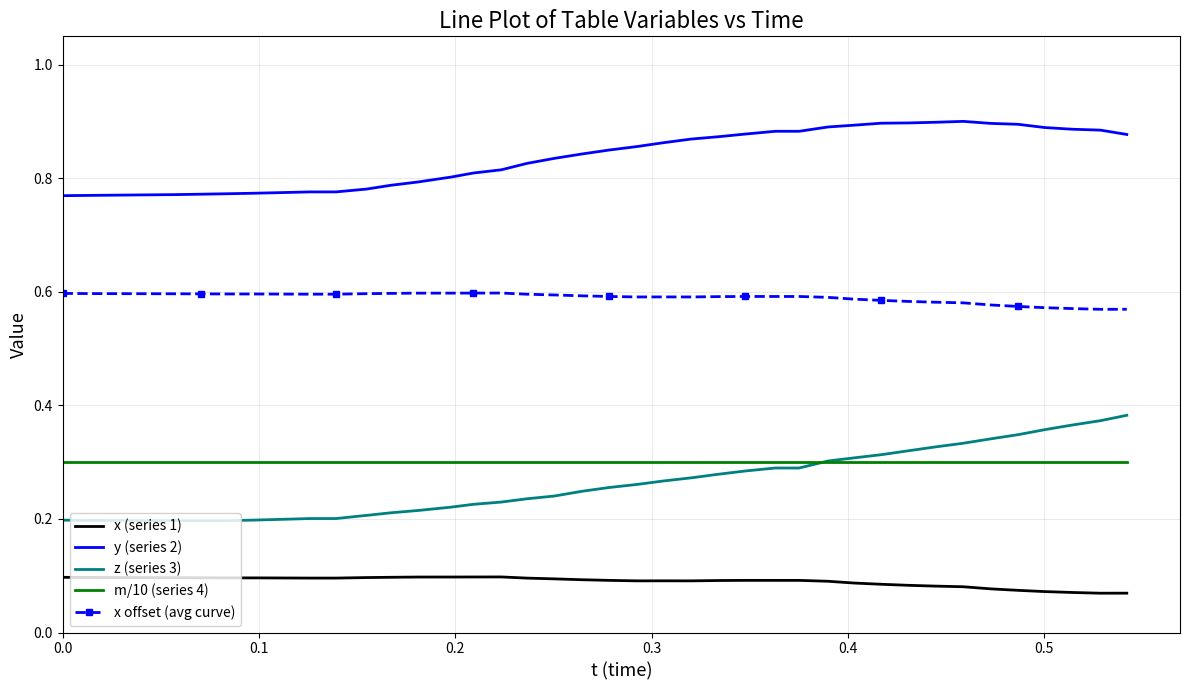

True or false: x (series 1) and x offset (avg curve) intersect in this chart.

False